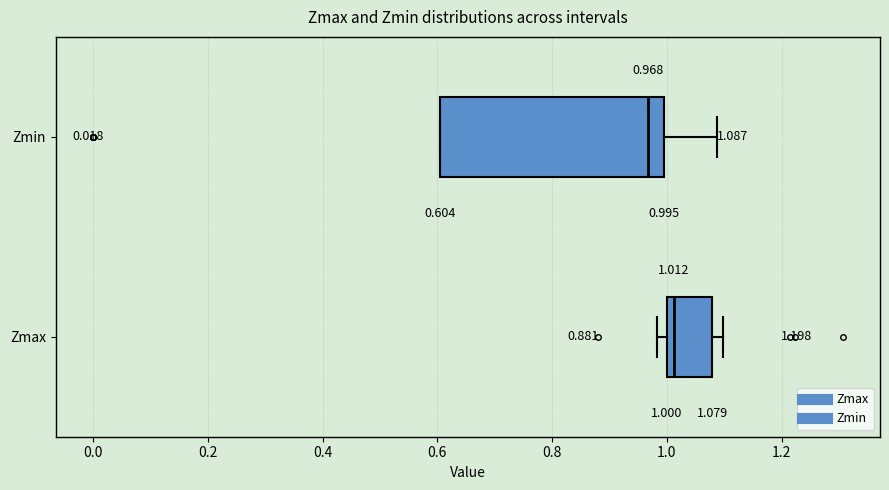

Which box is the widest, from its left edge to its right edge?

Zmin